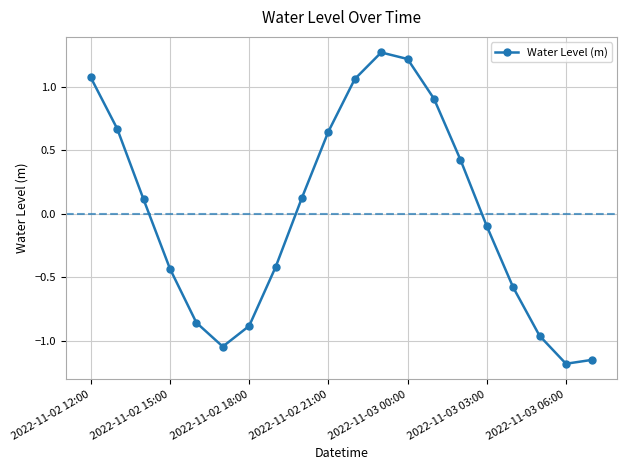

How many values are above zero?

10